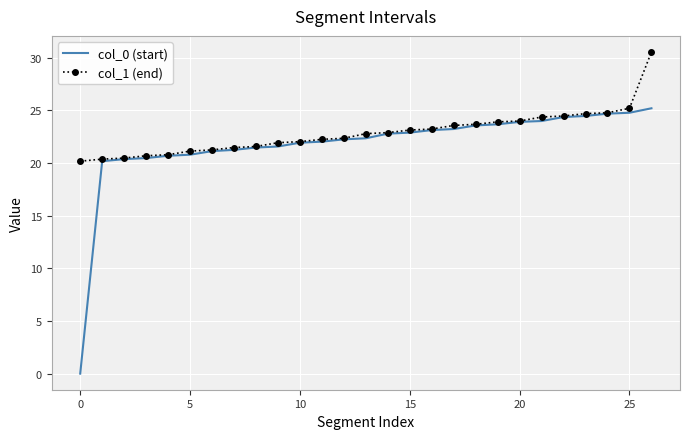

Which series has the largest range (max minus min)?

col_0 (start)